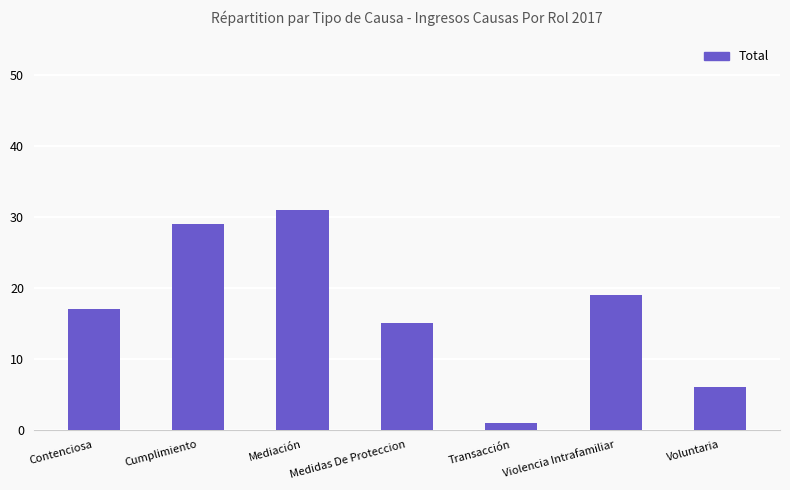

Reading left to right, list all the values displayed in this chart.

17	29	31	15	1	19	6